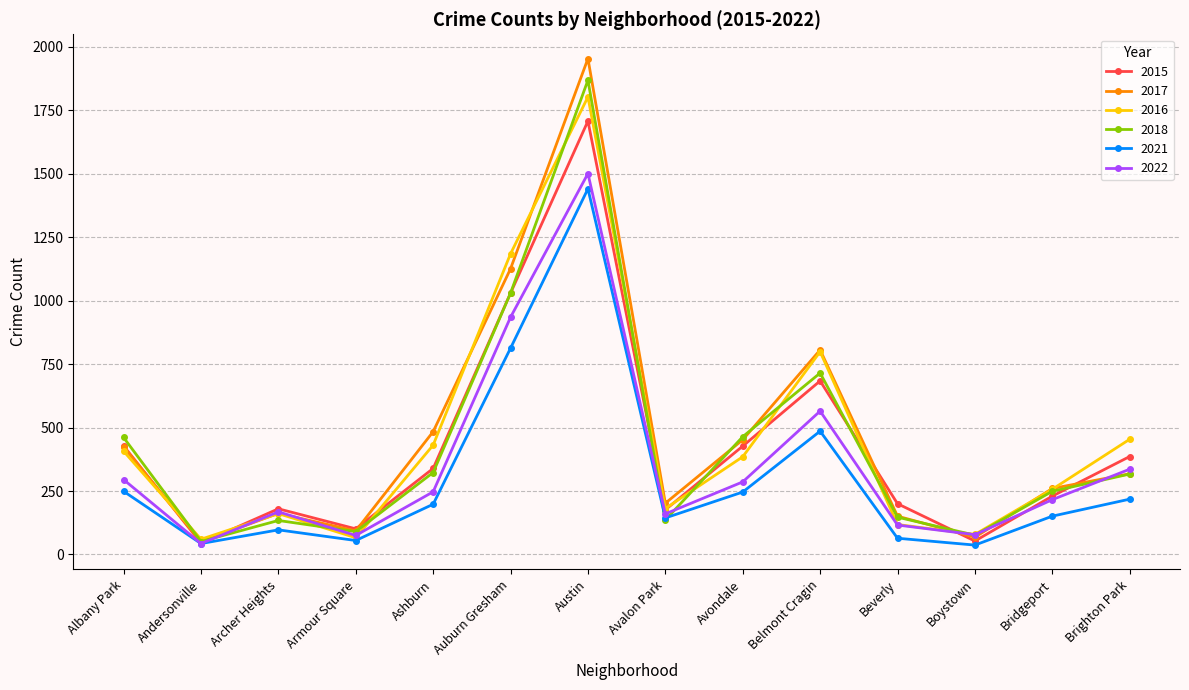

What is the sum of the 2016 values at Austin and Albany Park?

2210